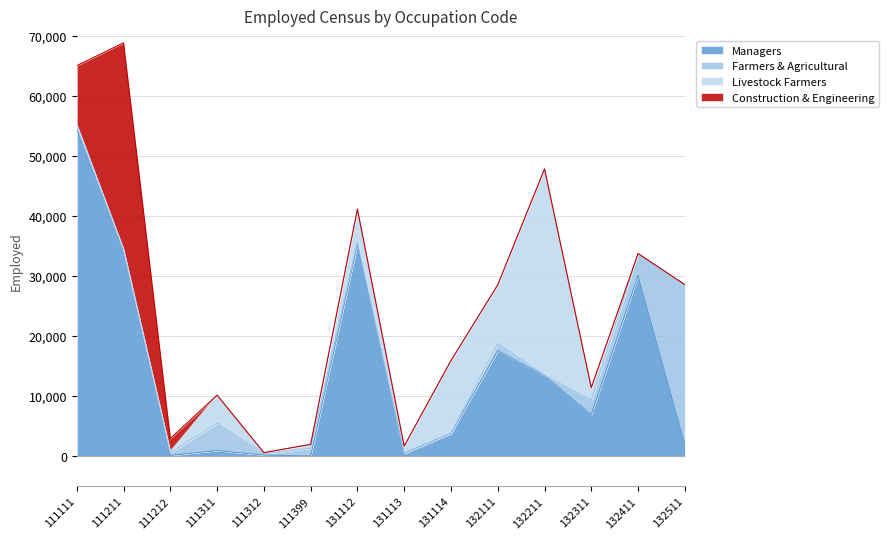

How many lines are shown in the chart?

4